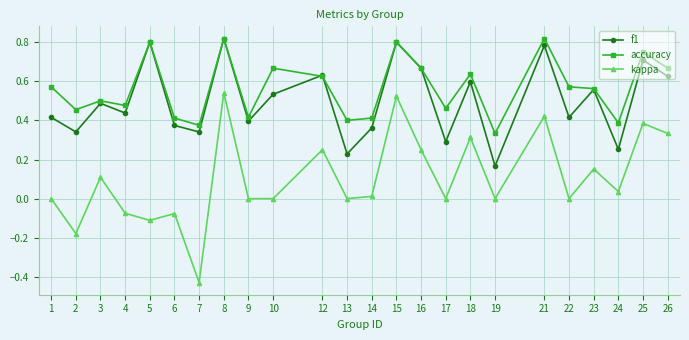

Which series changed the most between 19 and 24?

f1